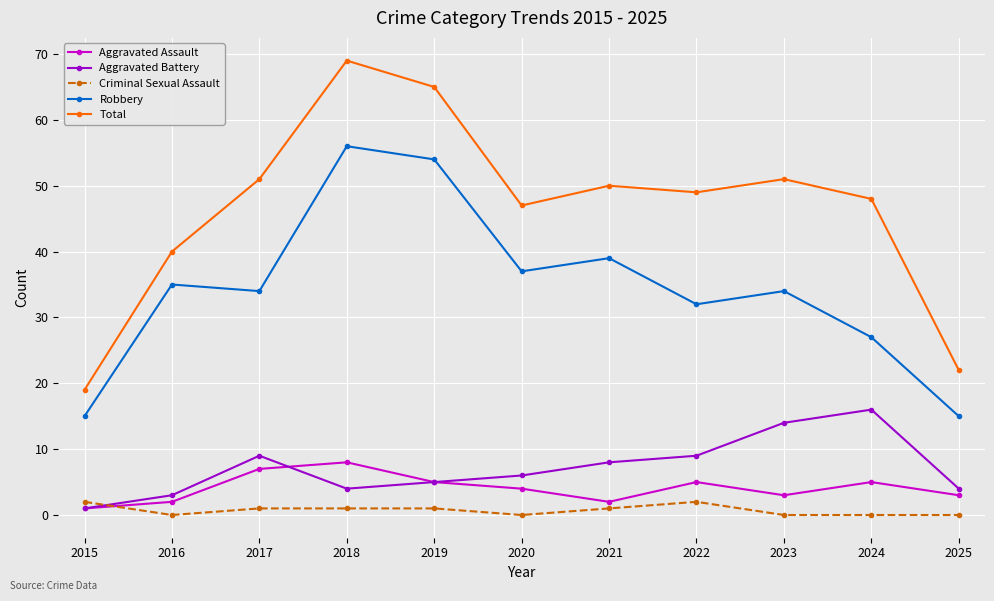

What are all the series names shown in the legend?

Aggravated Assault, Aggravated Battery, Criminal Sexual Assault, Robbery, Total